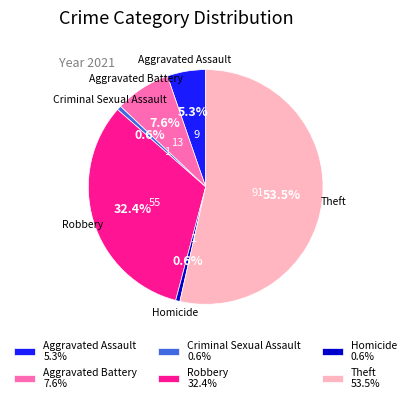

What is the largest slice in the pie chart?

Theft